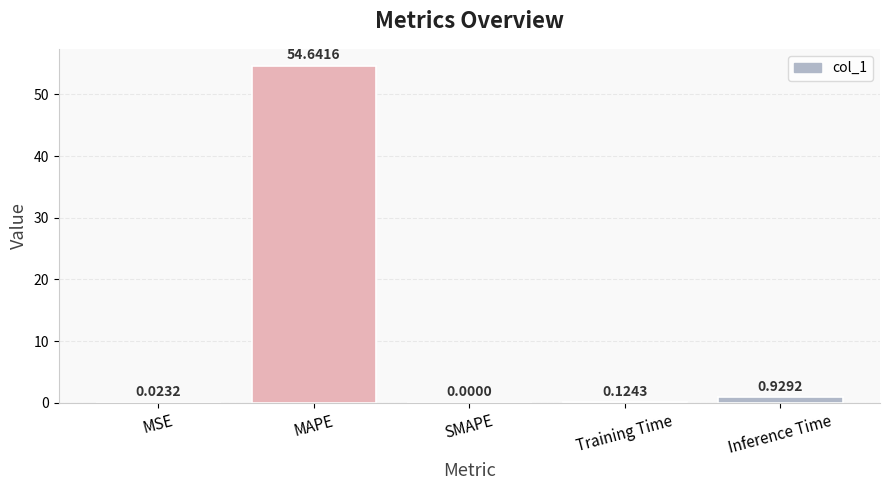

Between MSE and Inference Time, which is larger?

Inference Time